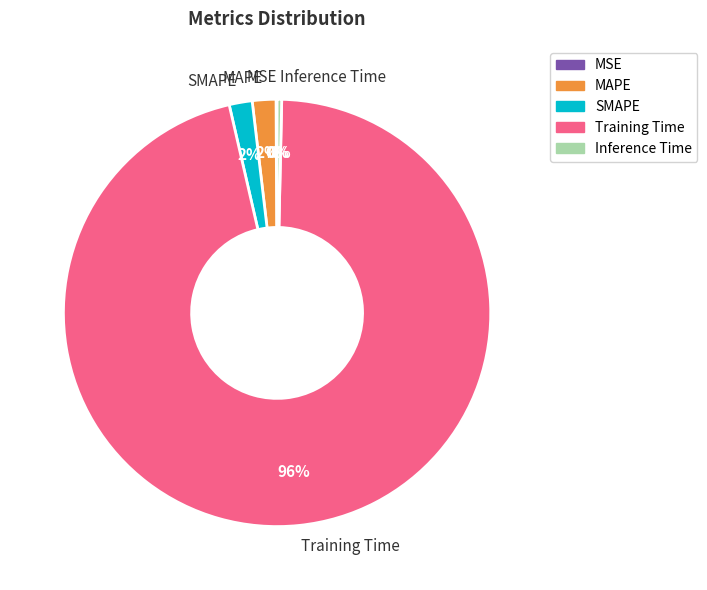

Which slice is the largest?

Training Time